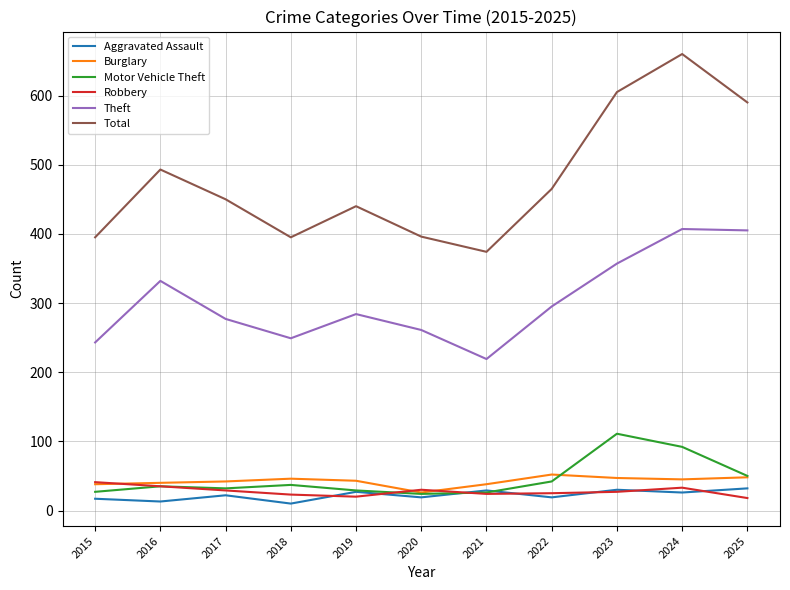

True or false: Aggravated Assault and Theft cross at least once.

False